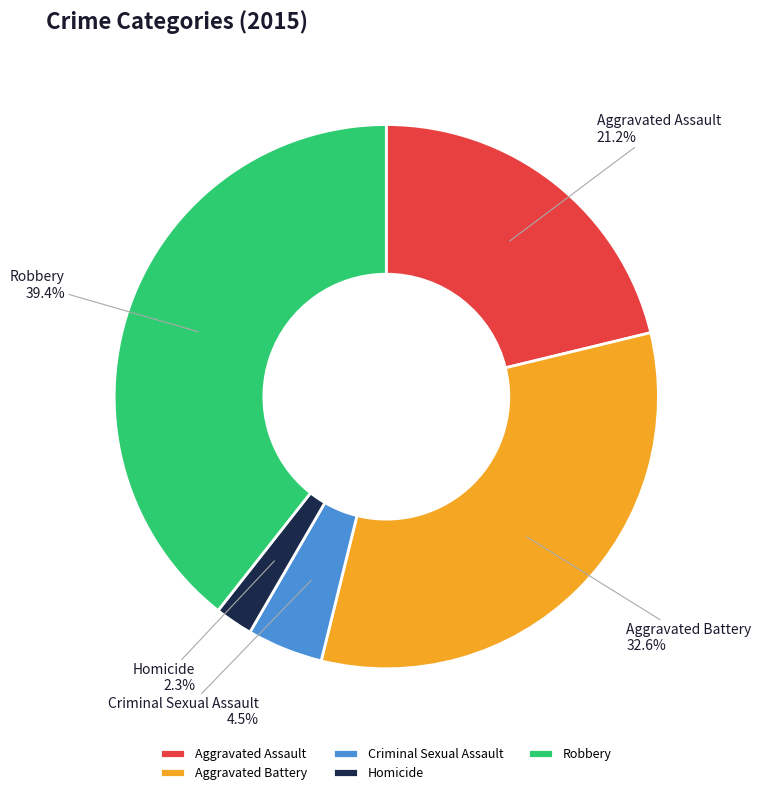

Is there a majority slice in this chart?

No